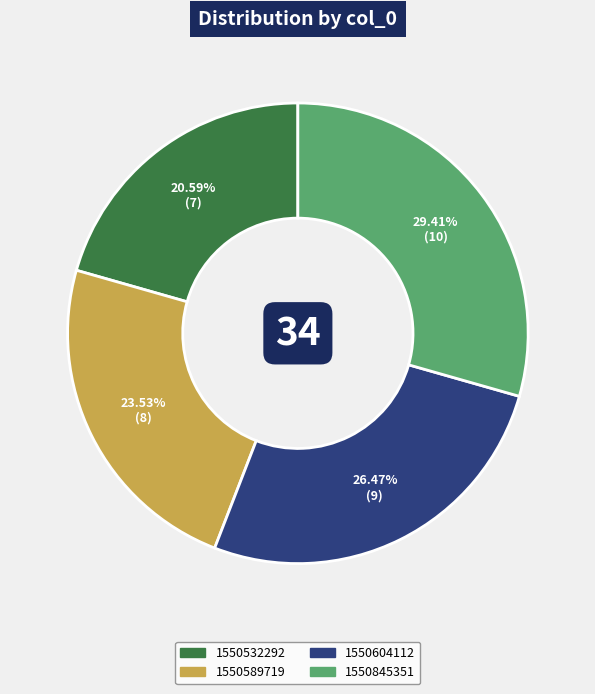

Does any single category account for the majority?

No